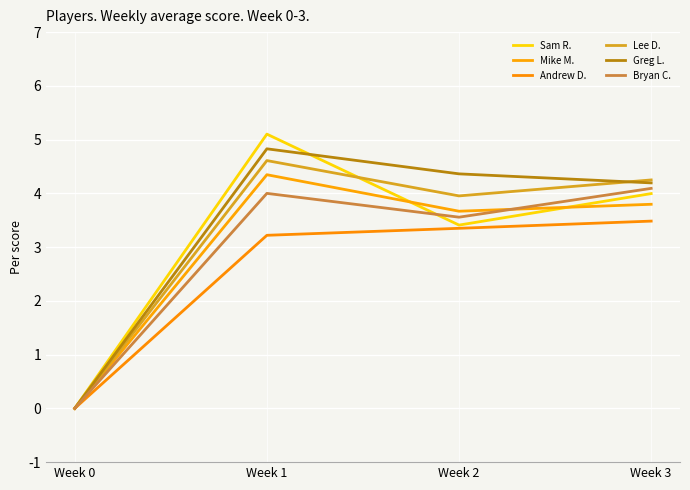

Which series changed the most between Week 2 and Week 3?

Sam R.